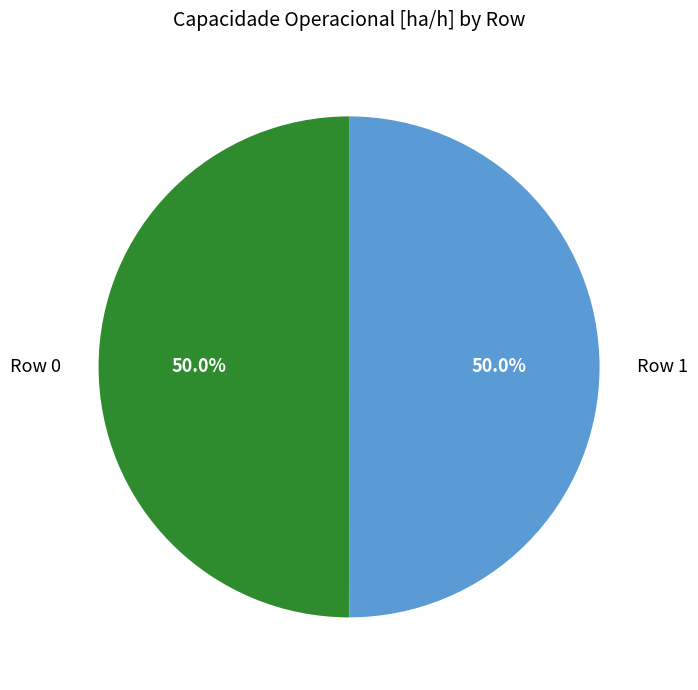

Is it true that Row 0 is 50% of the pie?

True